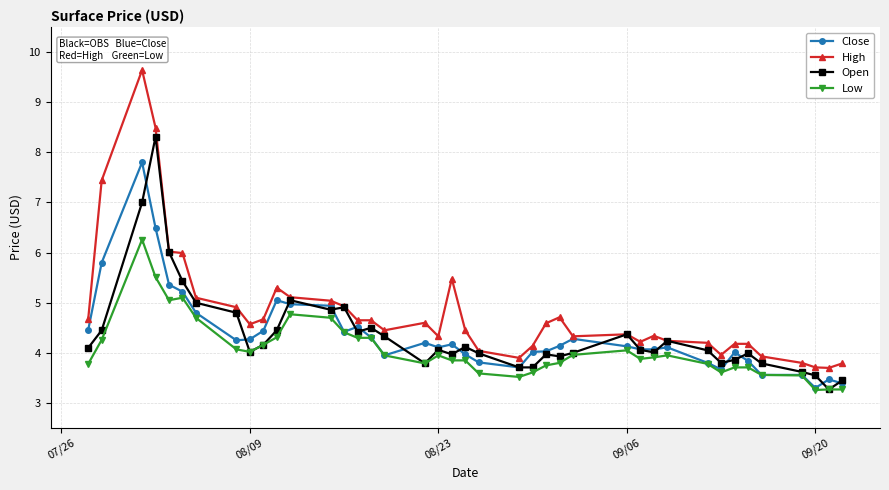

What is the value of the Low point at the 16th from the left?

4.3